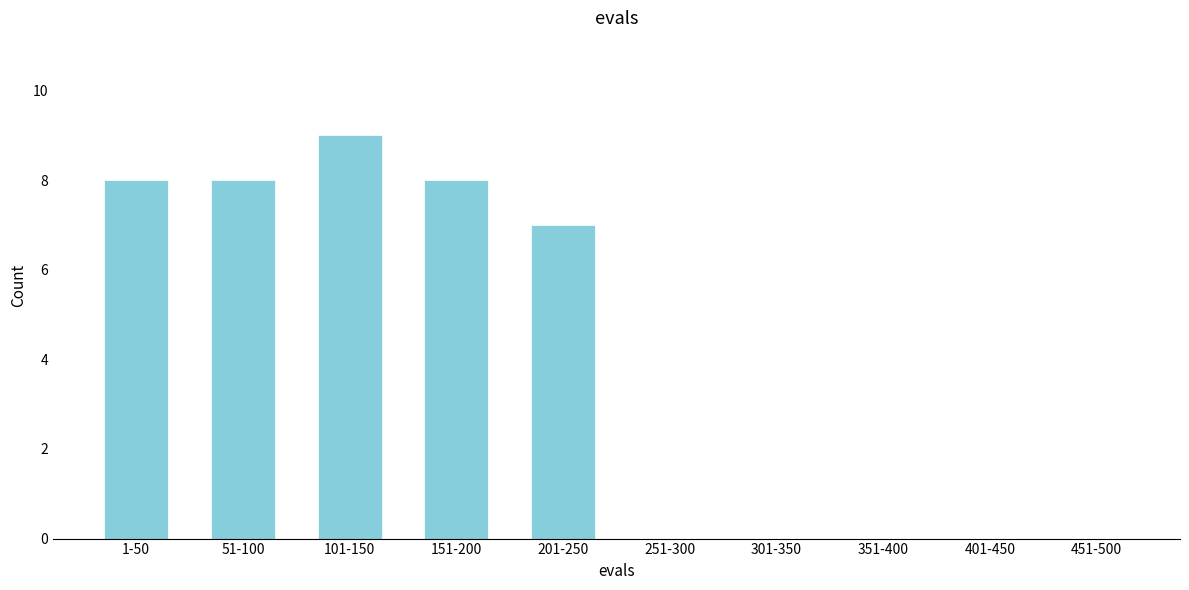

Reading left to right, list all the values displayed in this chart.

1-50=8	51-100=8	101-150=9	151-200=8	201-250=7	251-300=0	301-350=0	351-400=0	401-450=0	451-500=0